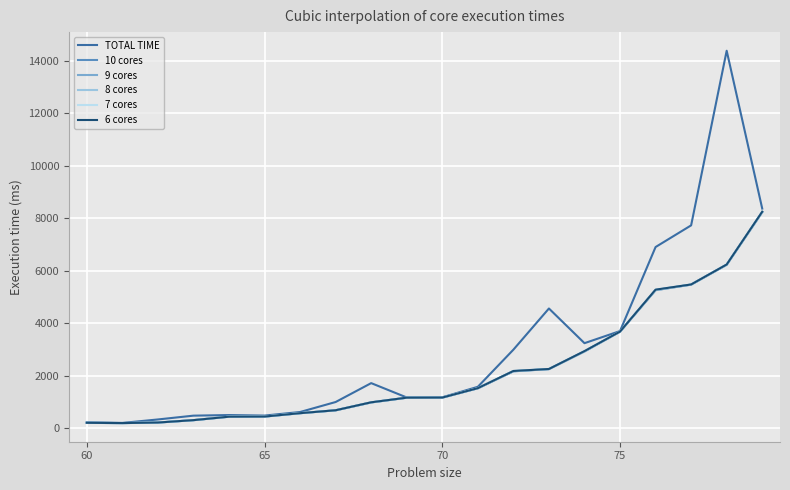

What are all the series names shown in the legend?

TOTAL TIME, 10 cores, 9 cores, 8 cores, 7 cores, 6 cores